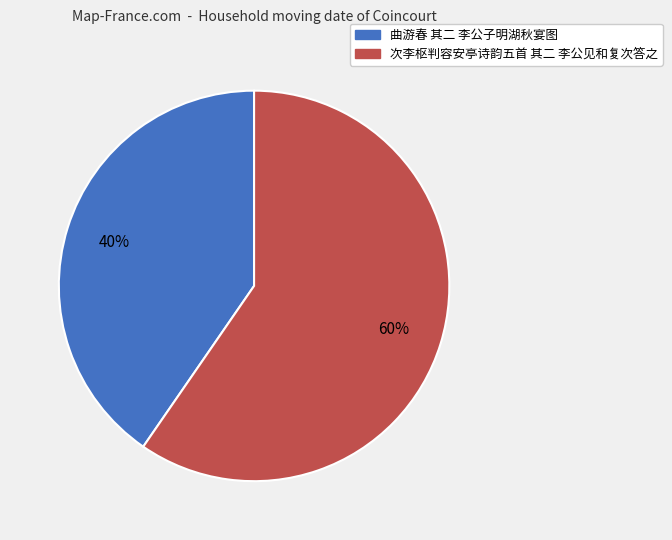

Which slice represents more than half of the pie?

次李枢判容安亭诗韵五首 其二 李公见和复次答之